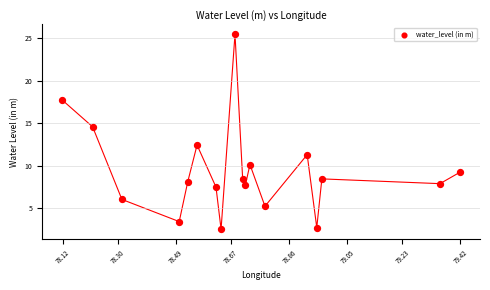

What is the range of X values (max minus min)?

1.3